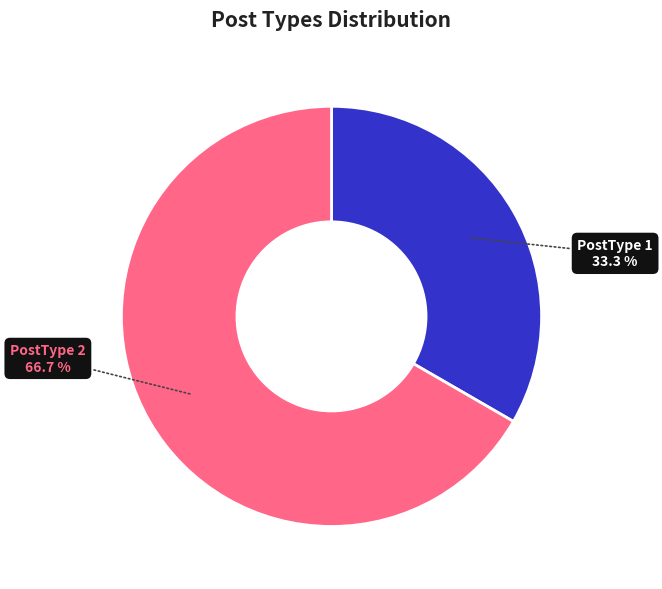

Does any single category account for the majority?

Yes